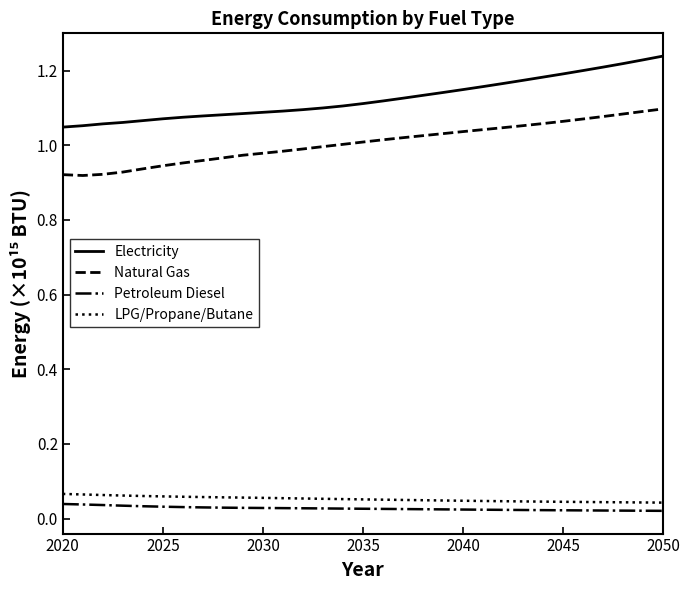

Which series has the largest range (max minus min)?

Electricity